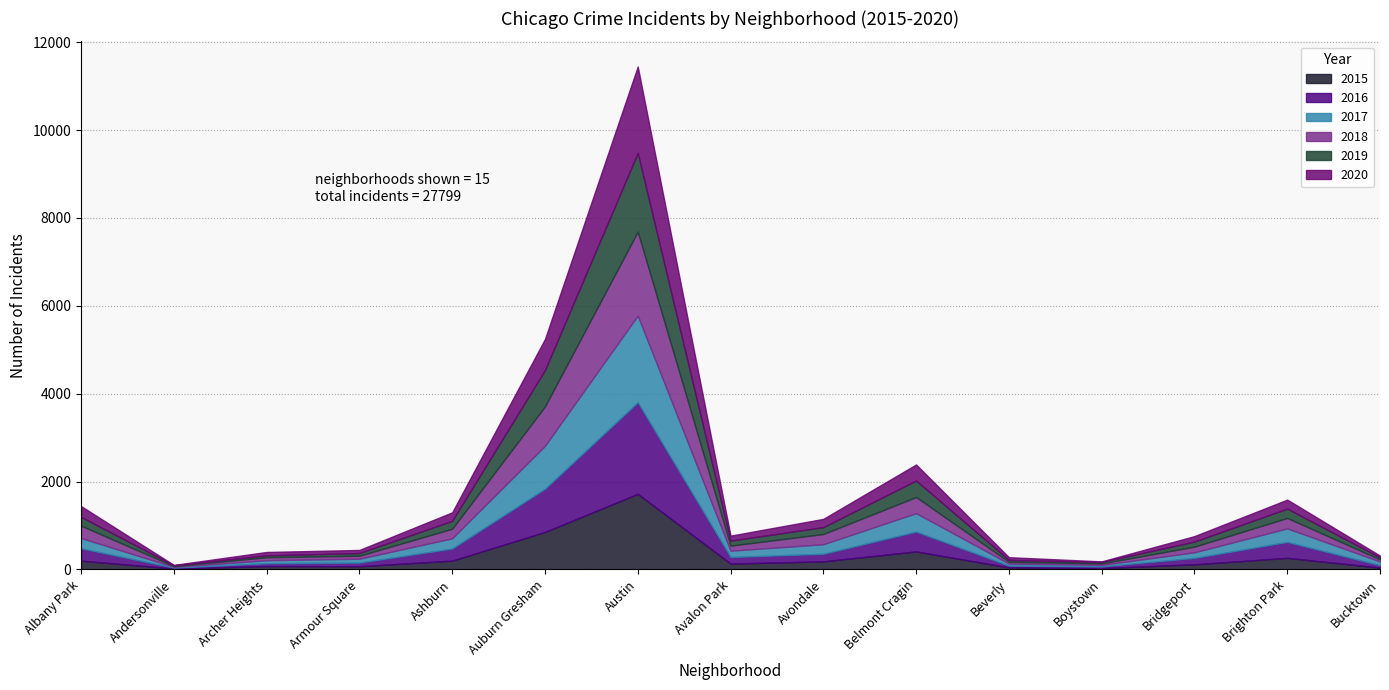

Between which two adjacent categories do 2015 and 2016 first intersect?

Albany Park and Andersonville